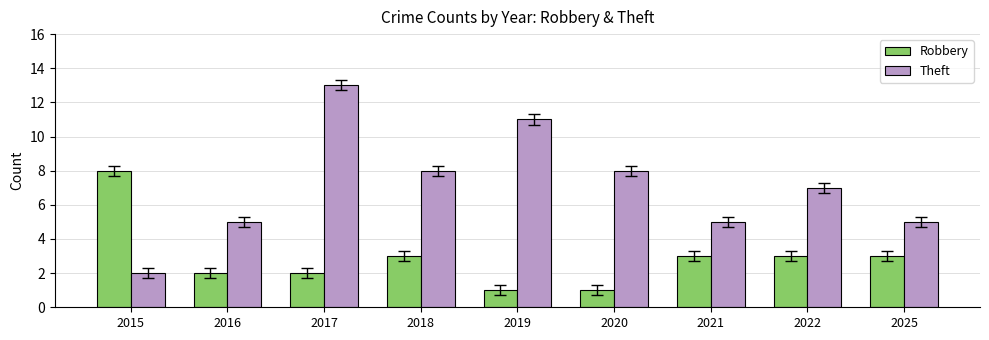

Reading left to right, transcribe all the data shown in this chart.

Robbery: 2015=8	2016=2	2017=2	2018=3	2019=1	2020=1	2021=3	2022=3	2025=3
Theft: 2015=2	2016=5	2017=13	2018=8	2019=11	2020=8	2021=5	2022=7	2025=5